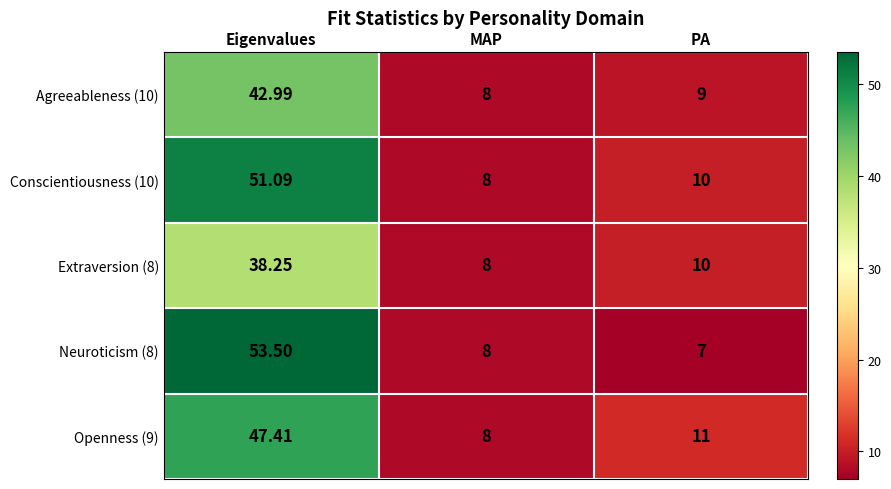

Where is Neuroticism (8) nearest to the value 30?

MAP